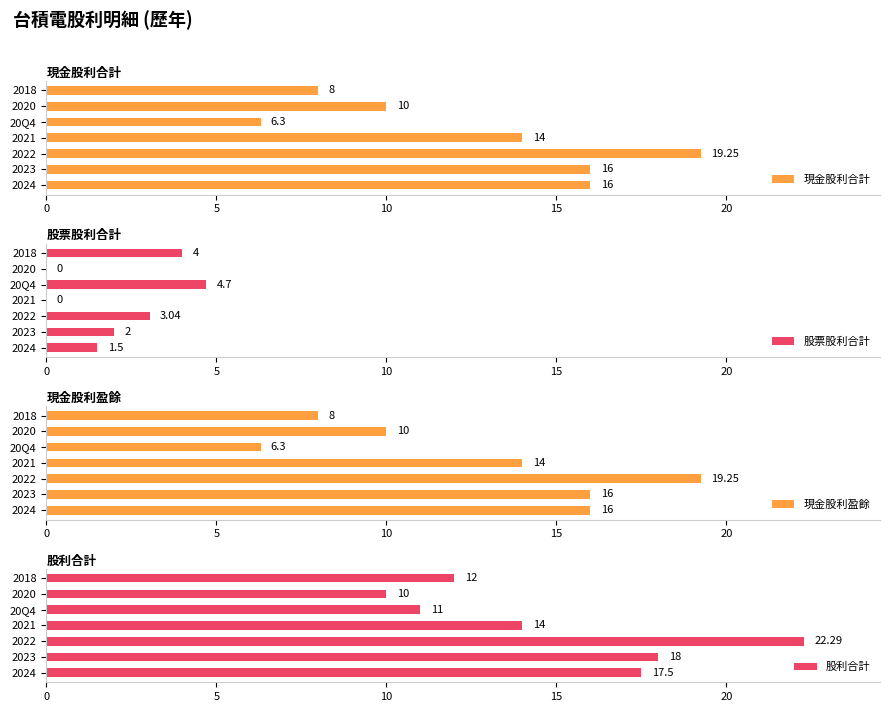

Rank the series by their maximum value, from lowest to highest.

股票股利合計, 現金股利合計, 現金股利盈餘, 股利合計